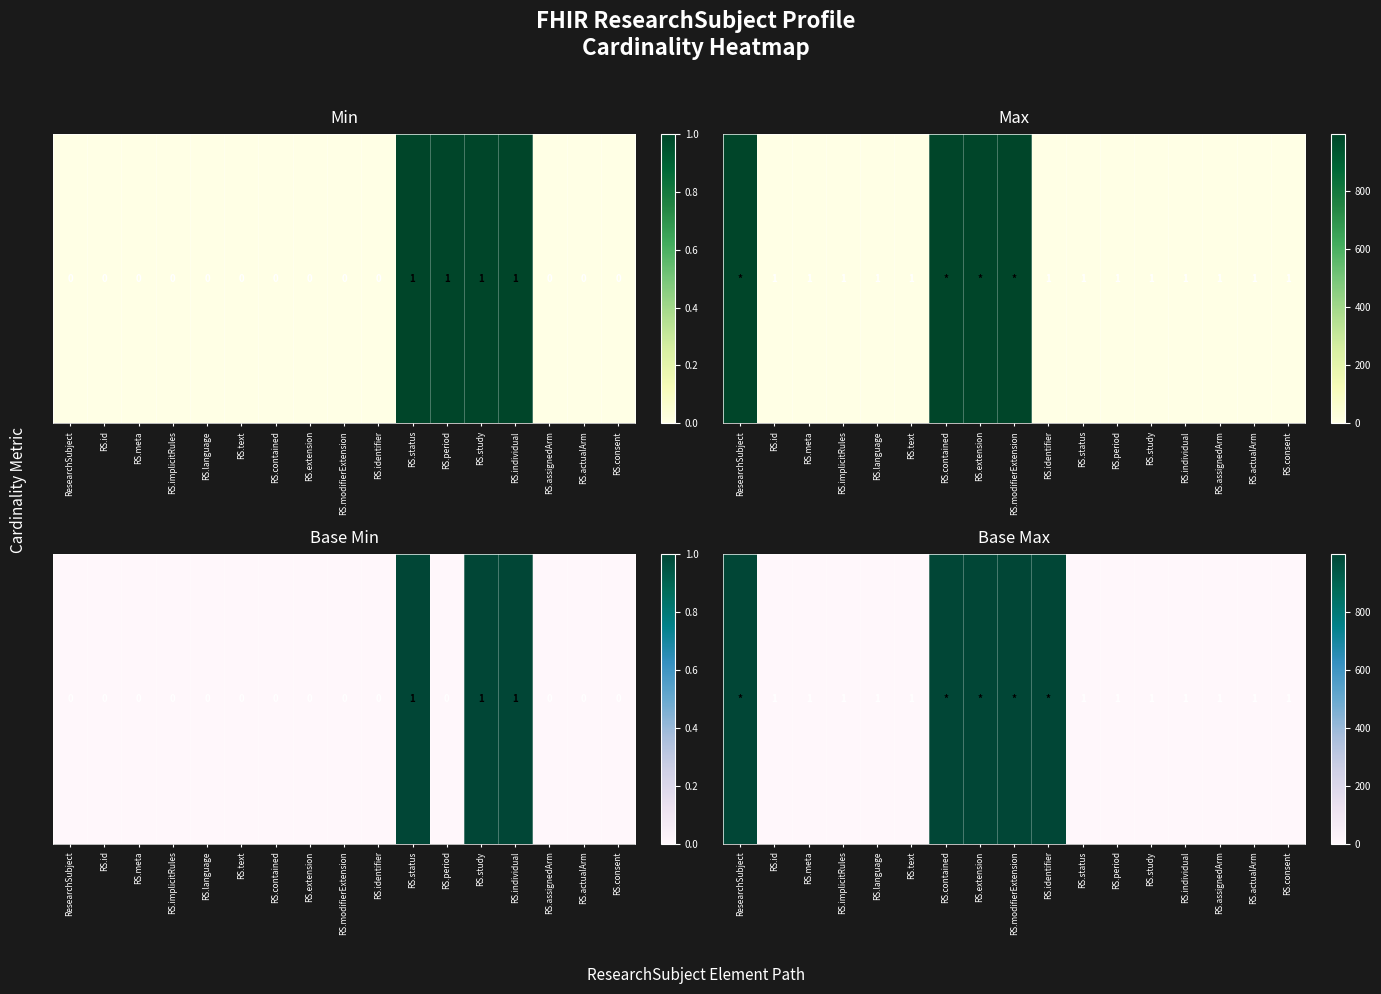

Between RS.identifier and RS.assignedArm, which is larger?

RS.identifier